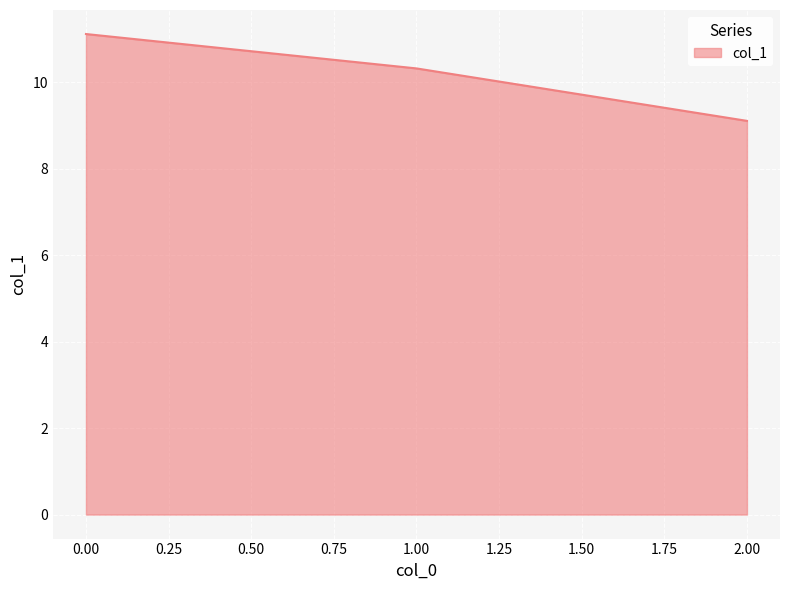

Reading left to right, extract all data points from this chart.

11.1	10.3	9.1